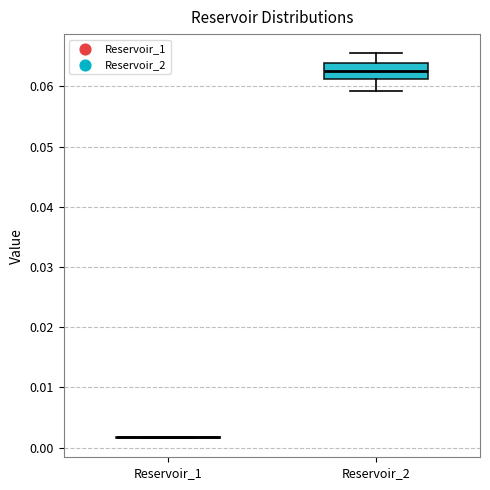

Reading left to right, read every box against the y-axis: the position of its median line, the range the box covers, and the ends of its whiskers. The values are not printed on the chart, so give them approximately, as read against the axis.

Reservoir_1: box collapsed to a line at 0.002, whiskers 0.002 to 0.002
Reservoir_2: median 0.063, box 0.061 to 0.064, whiskers 0.059 to 0.065